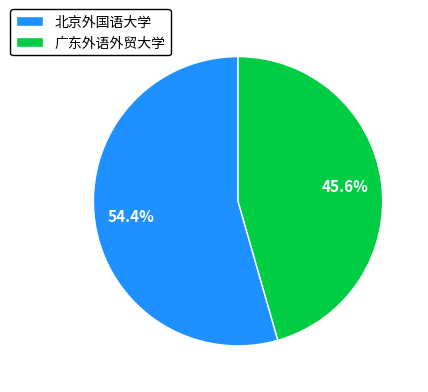

To the nearest percent, what is the combined percentage of 广东外语外贸大学 and 北京外国语大学?

100%